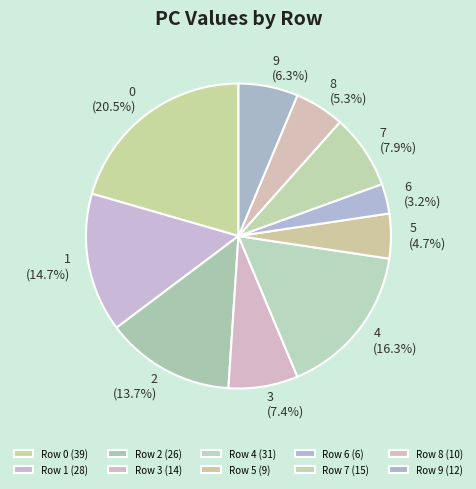

What percentage is NOT represented by 6?

96.8%